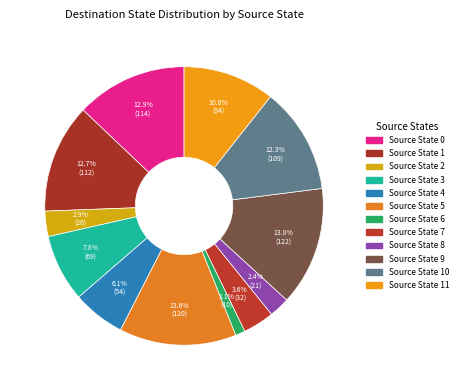

To the nearest percent, what is the difference between the largest and smallest slice percentages?

13%